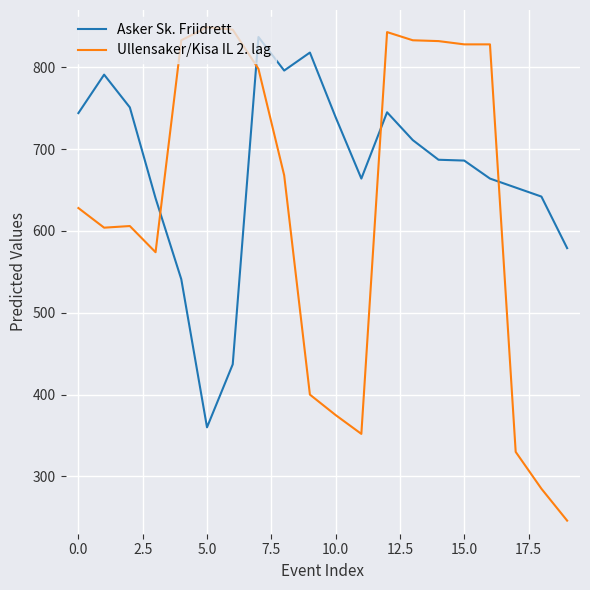

Is this an area chart (filled region under the line)?

No